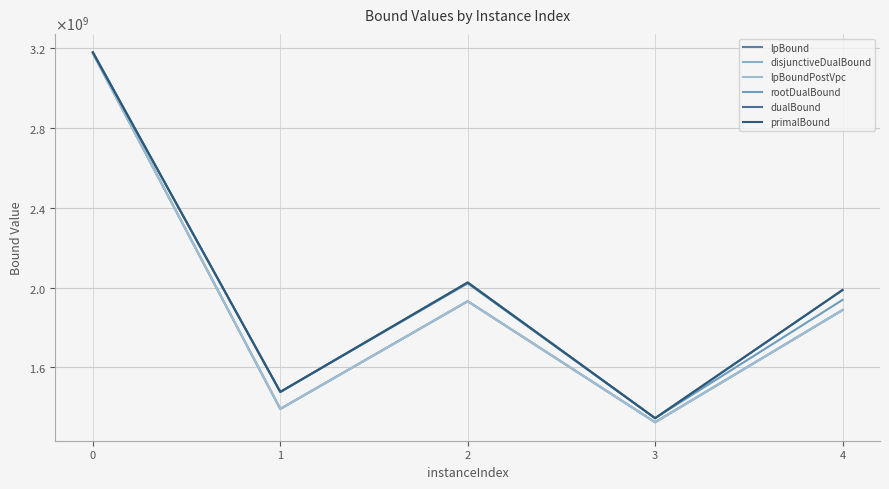

What is the difference between the disjunctiveDualBound values at 2 and 0?

1243992314.9